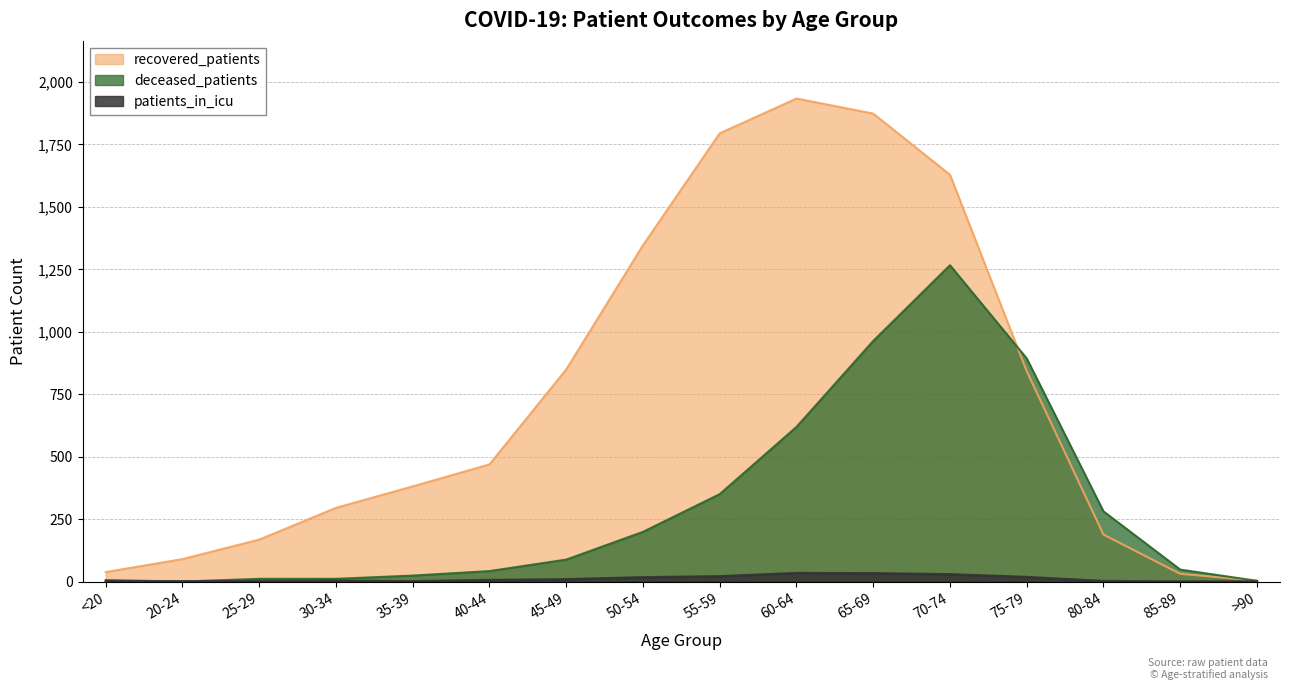

Which has a higher value, 75-79 or 40-44?

75-79